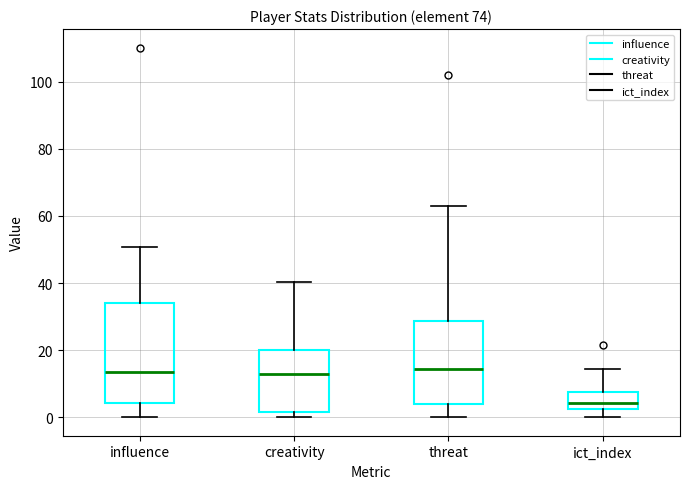

Which box has the lowest median line?

ict_index